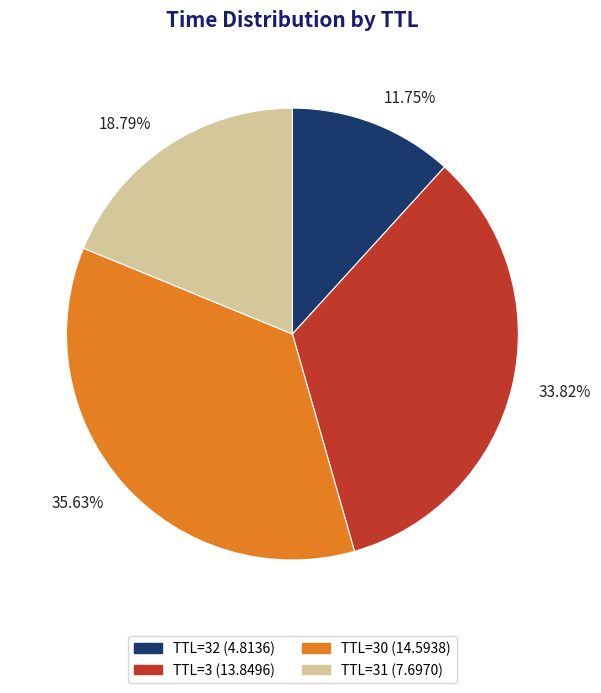

Rank the categories by value from lowest to highest.

TTL=32 (4.8136), TTL=31 (7.6970), TTL=3 (13.8496), TTL=30 (14.5938)